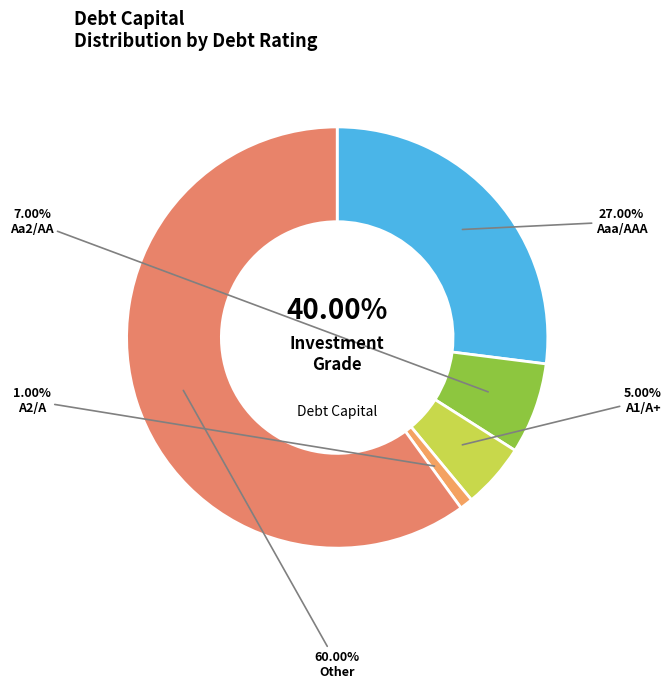

Is the sum of A1/A+ and A2/A greater than half?

No